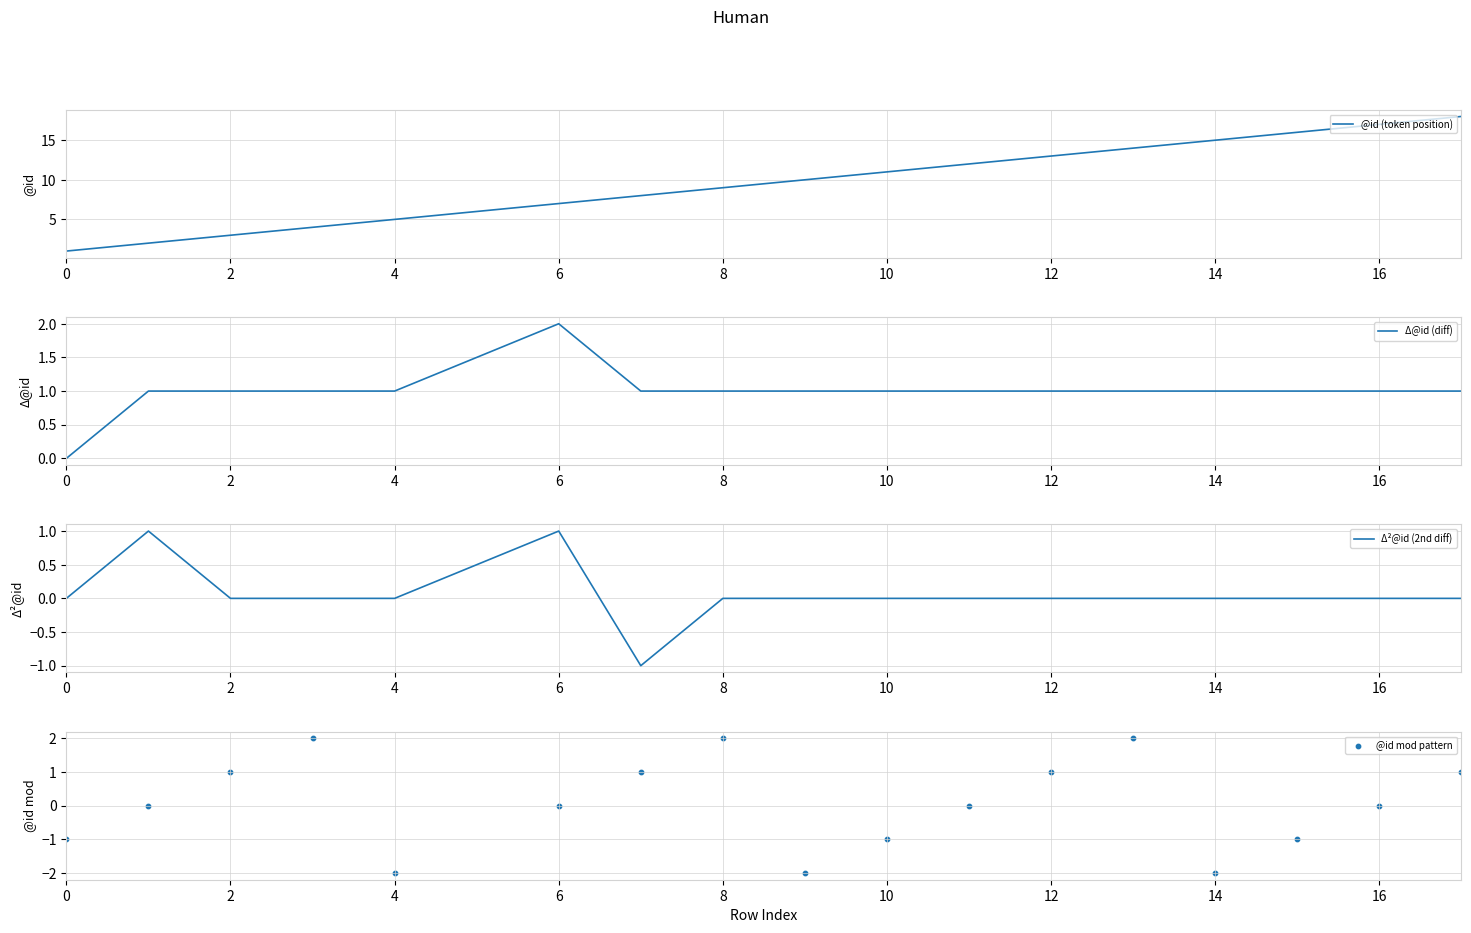

What is the highest value of the @id (token position) series?

18